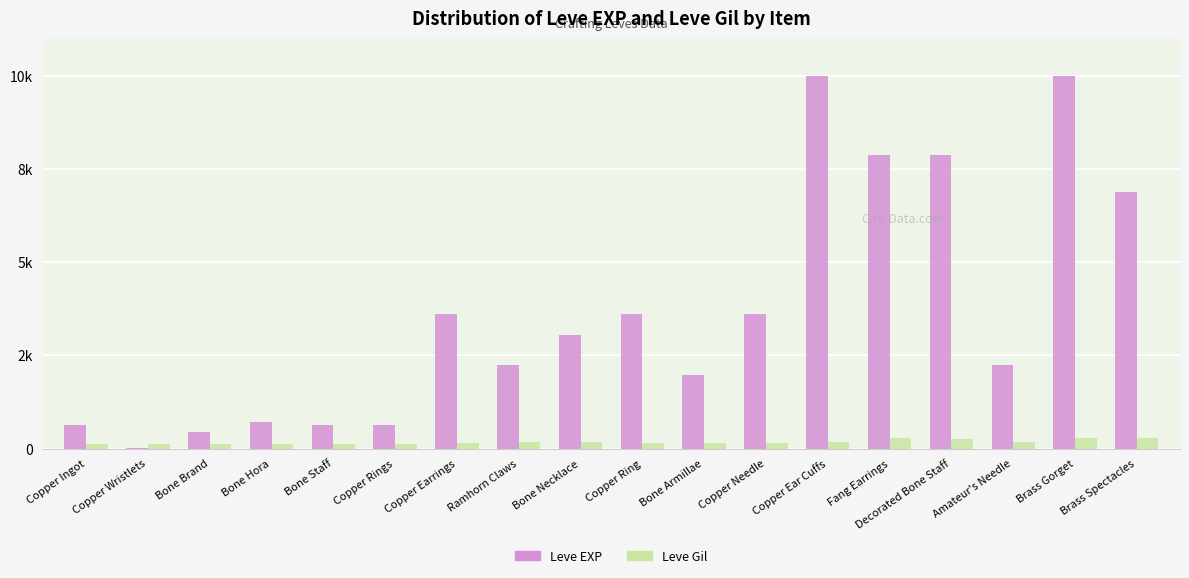

What is the sum of all Leve Gil values?

3029